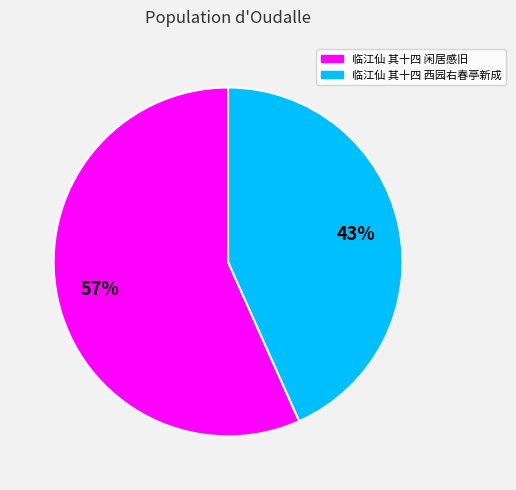

To the nearest percent, what portion does 临江仙 其十四 西园右春亭新成 represent?

43%